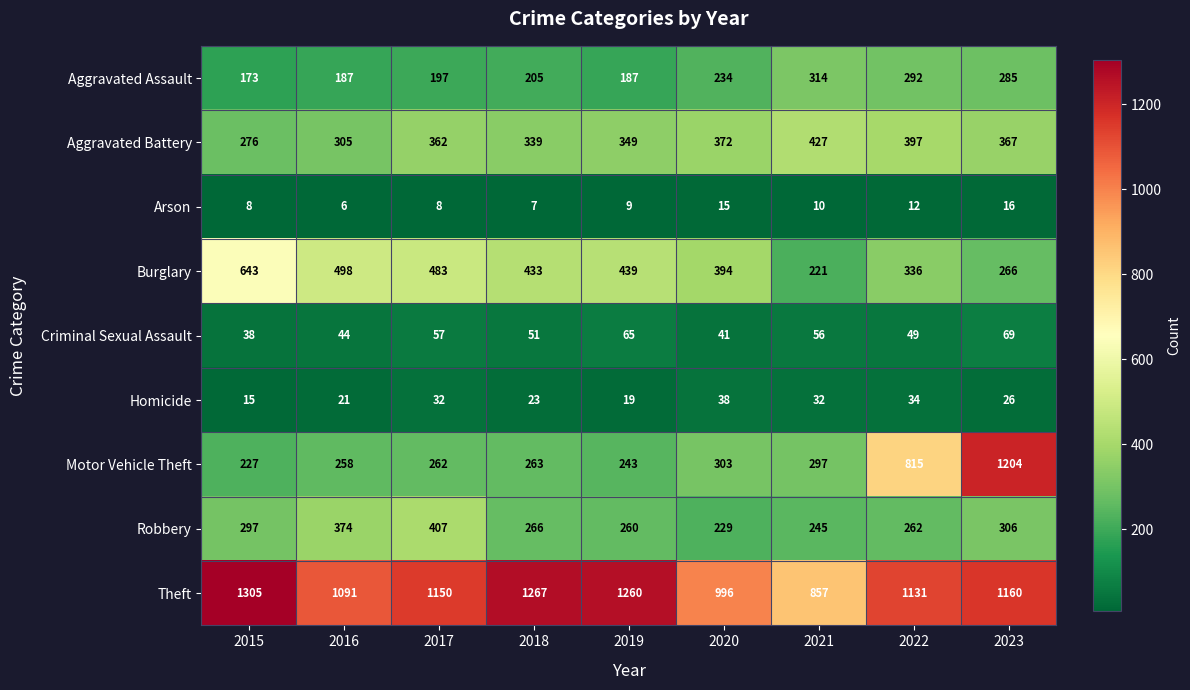

At which label is Aggravated Battery closest to 351?

2019